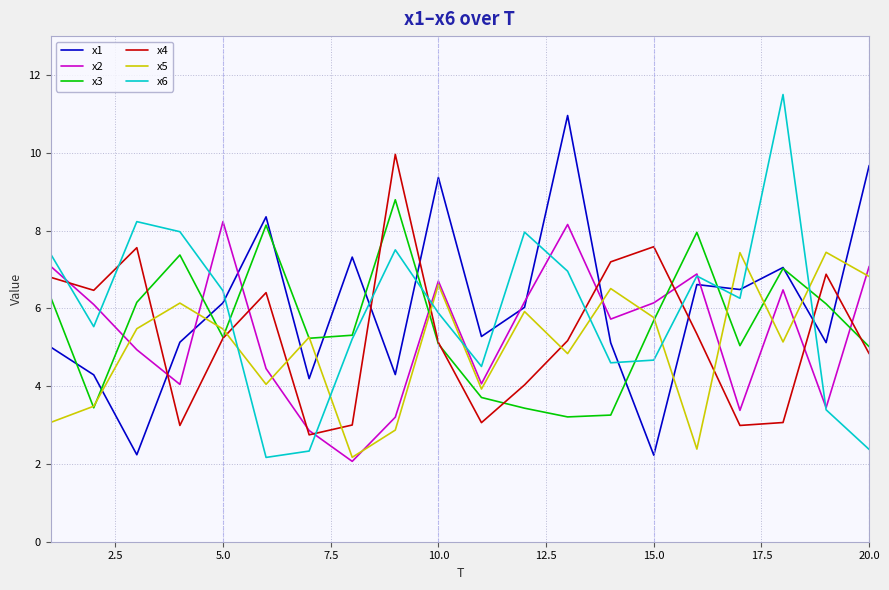

Rank the series by their maximum value, from lowest to highest.

x5, x2, x3, x4, x1, x6